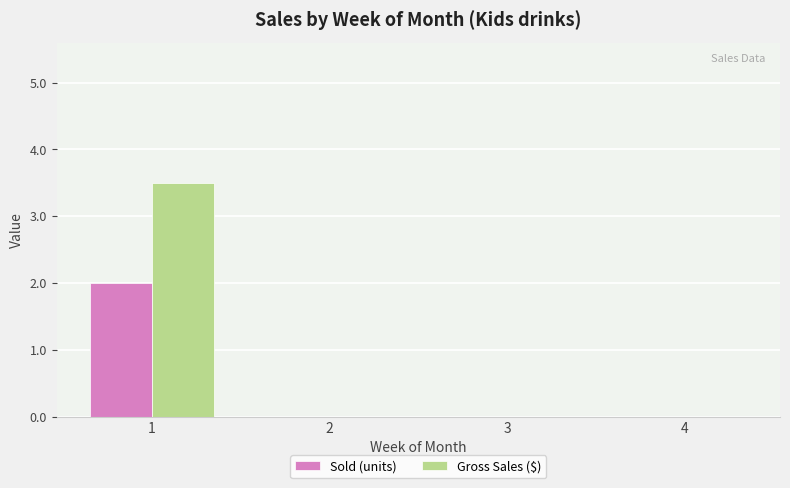

What is the average value of the Gross Sales ($) series?

0.9